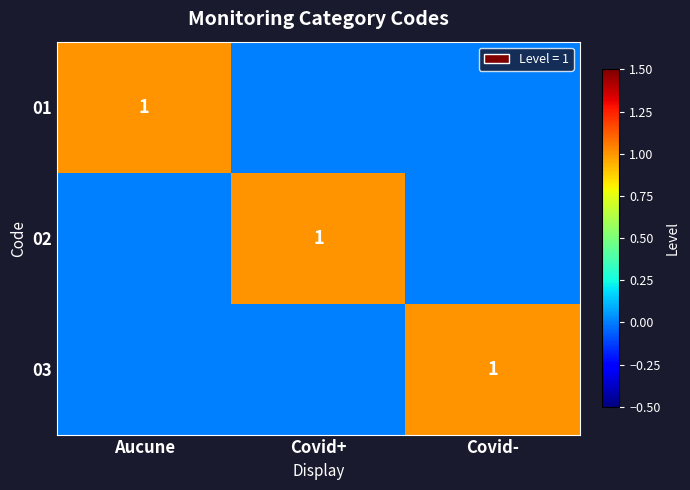

The 01 series shows 1 at Aucune. True or false?

True